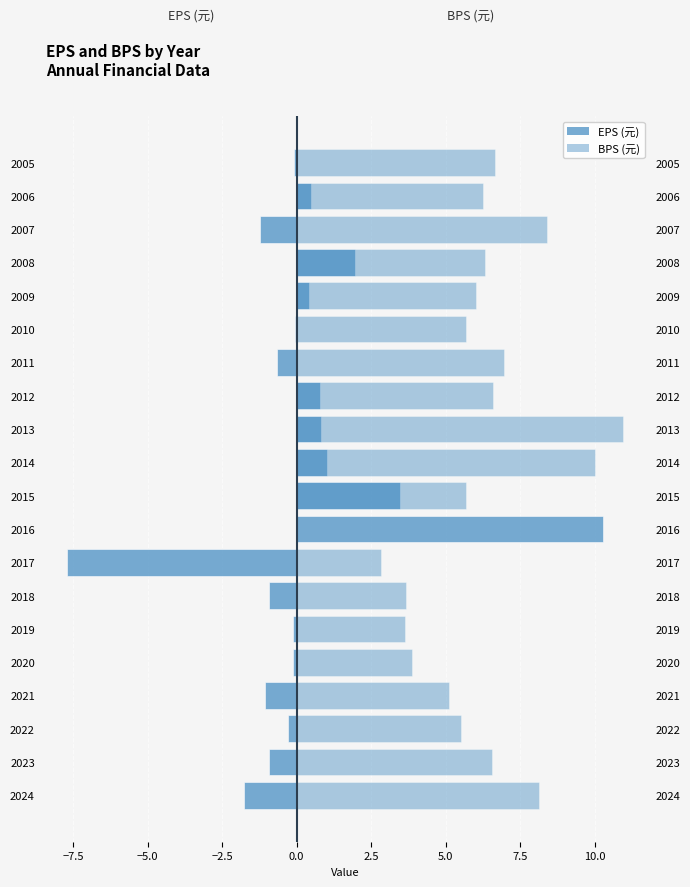

True or false: EPS has a value of -0.1 at 2005.

True